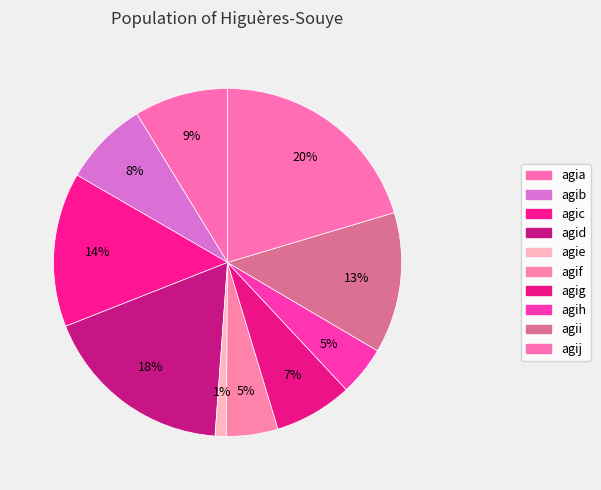

Count the number of slices in the pie.

10